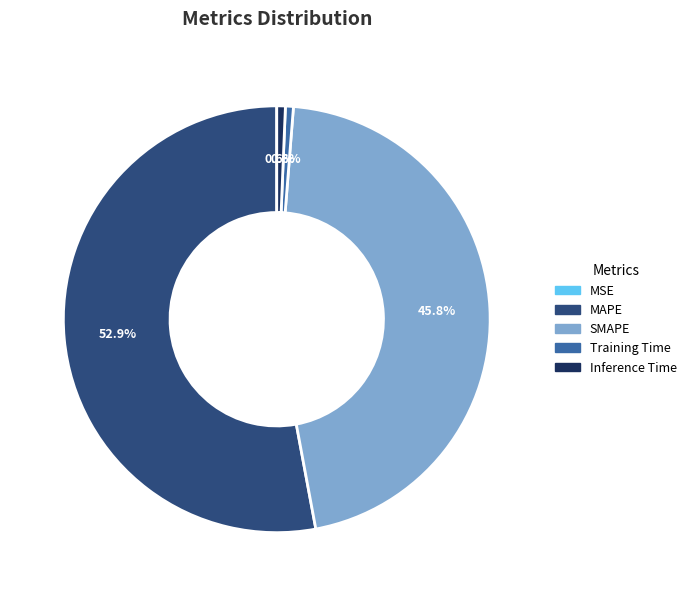

How much of the chart is everything except Inference Time?

99.4%